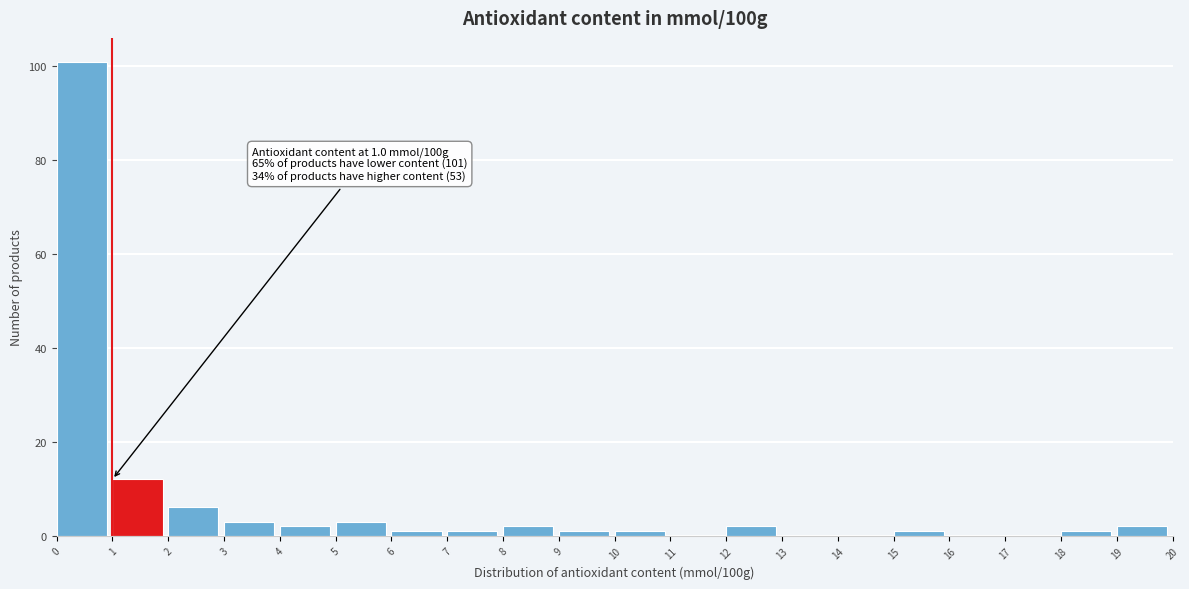

Over which range of the x-axis is the bar tallest?

0 to 1